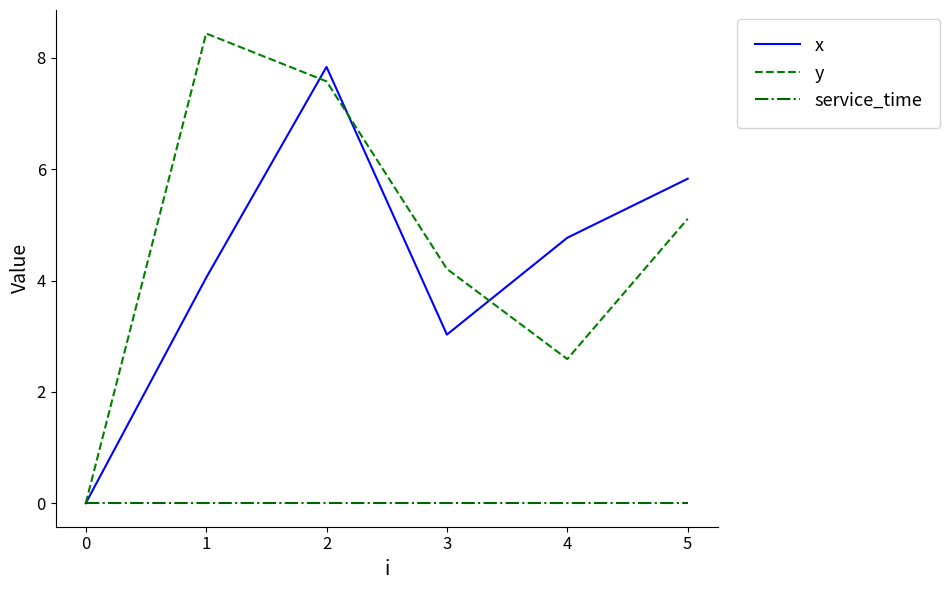

Read the x value at 2.

7.8